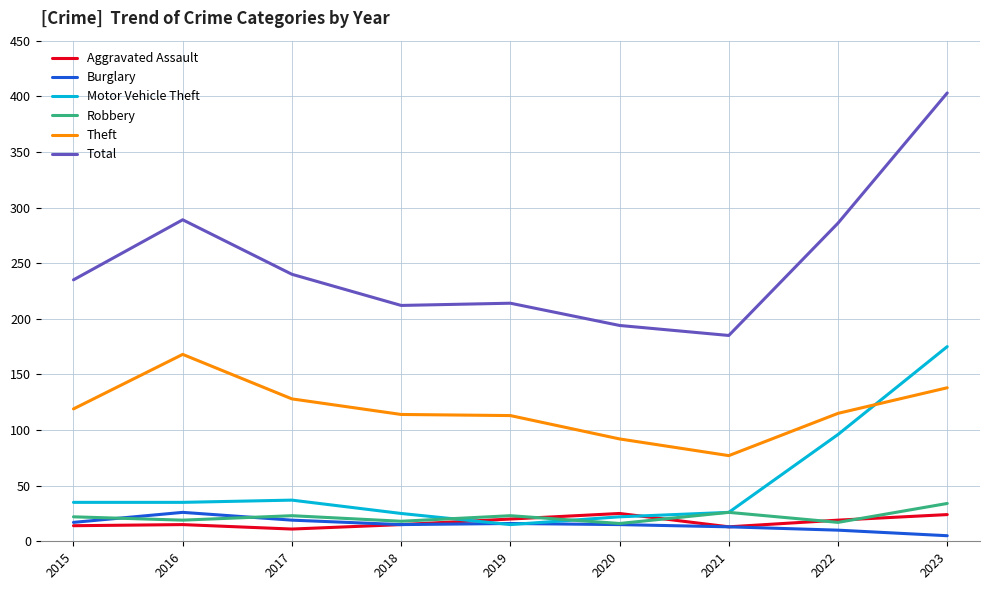

What are all the series names shown in the legend?

Aggravated Assault, Burglary, Motor Vehicle Theft, Robbery, Theft, Total